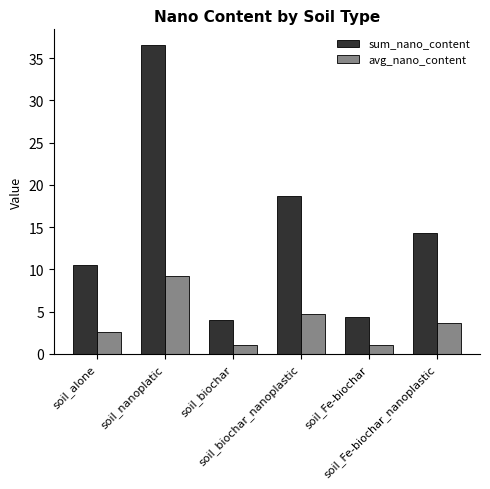

What is the lowest value of the sum_nano_content series?

4.0